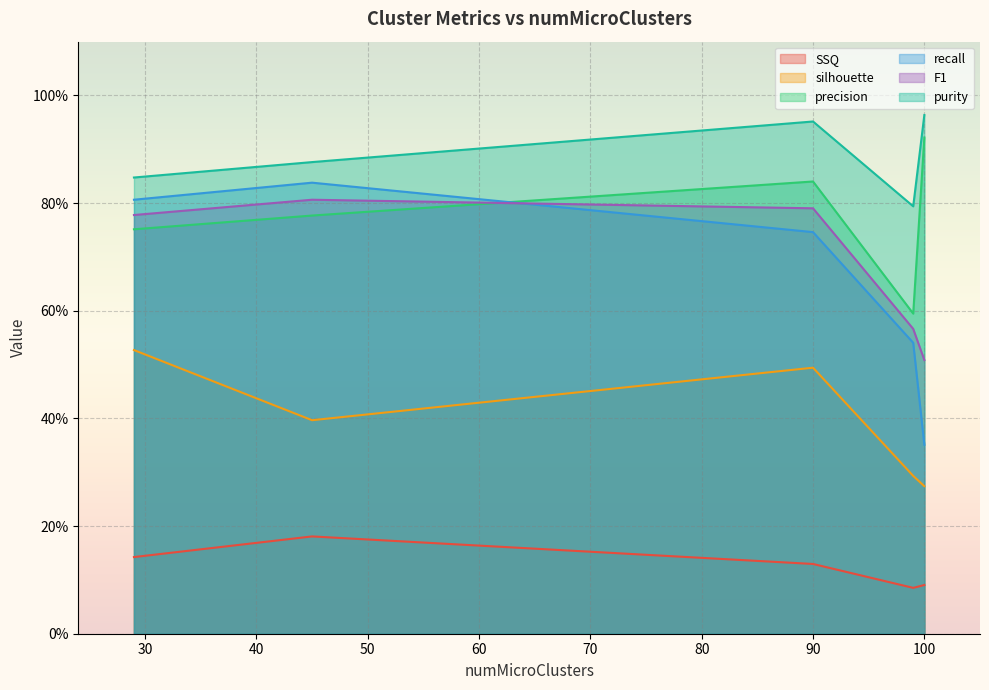

True or false: precision has more than 2 interior local peaks.

False